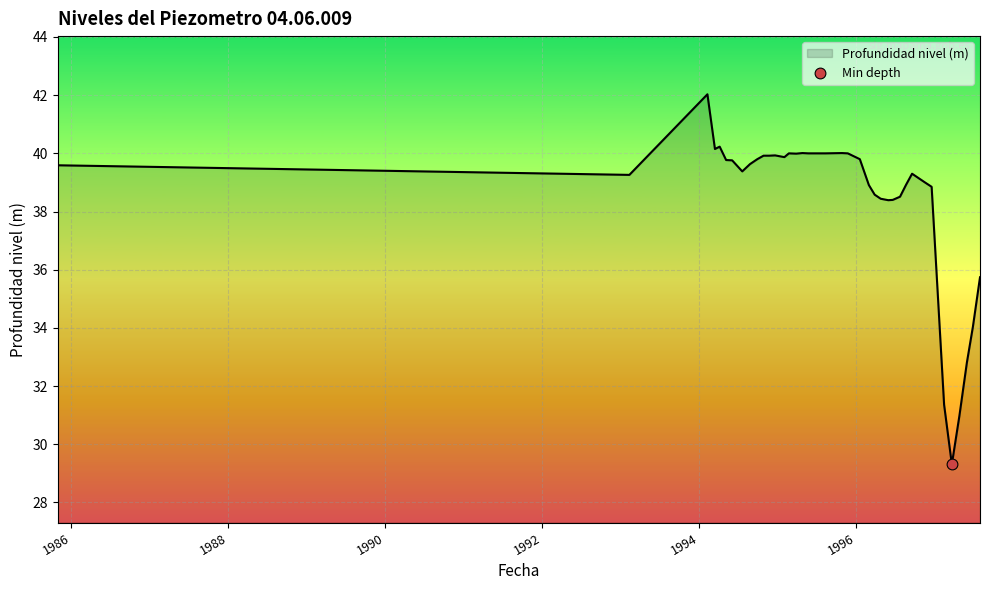

What is the minimum value shown in the chart?

29.3